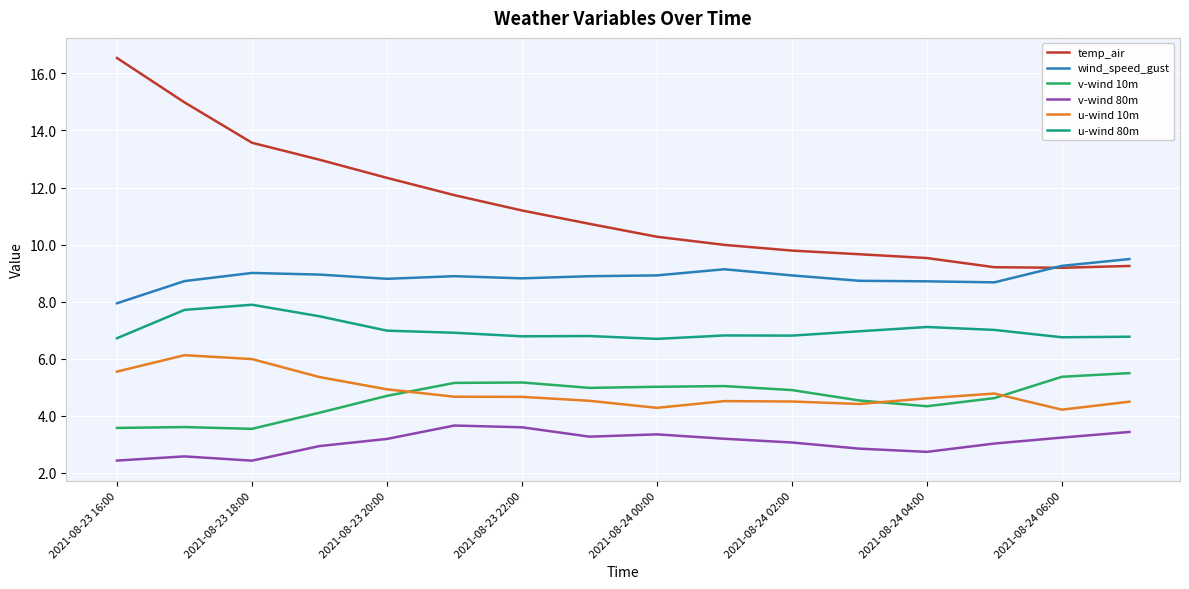

Which series has the largest total across all categories?

temp_air